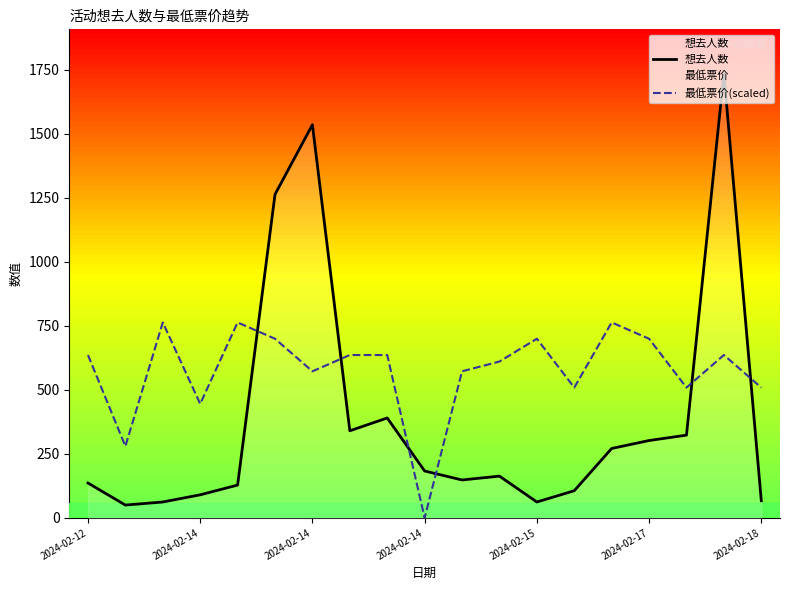

Rank the series by their maximum value, from lowest to highest.

最低票价(scaled), 想去人数